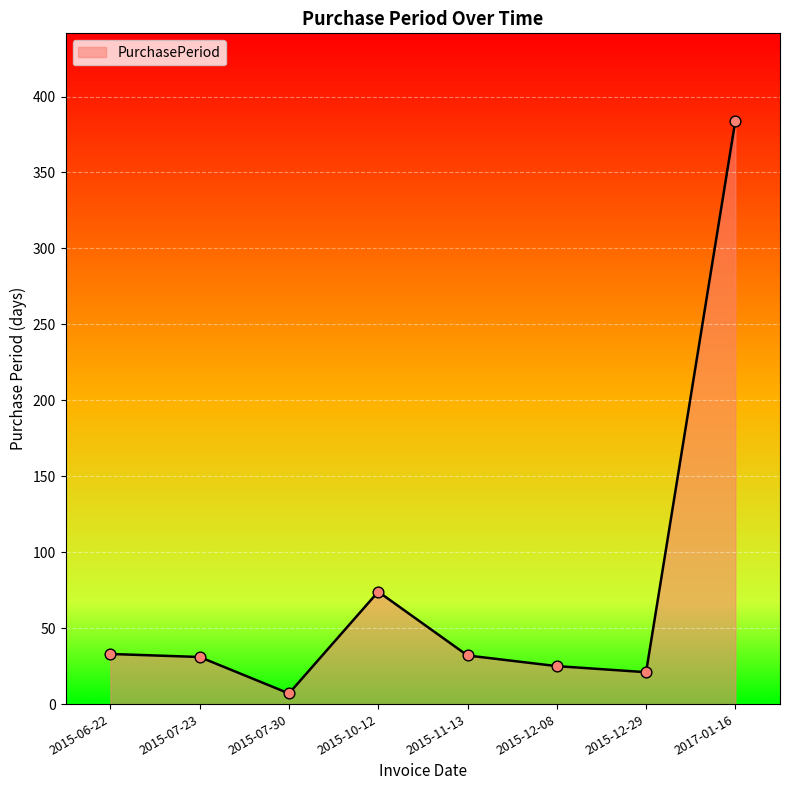

Which has a higher value, 2015-12-08 or 2015-07-23?

2015-07-23